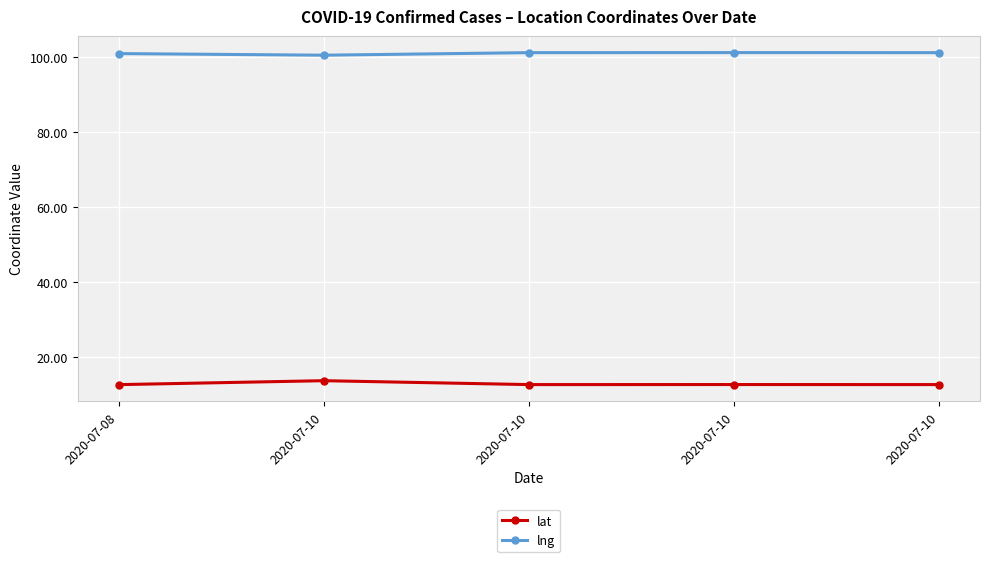

Is this an area chart (filled region under the line)?

No